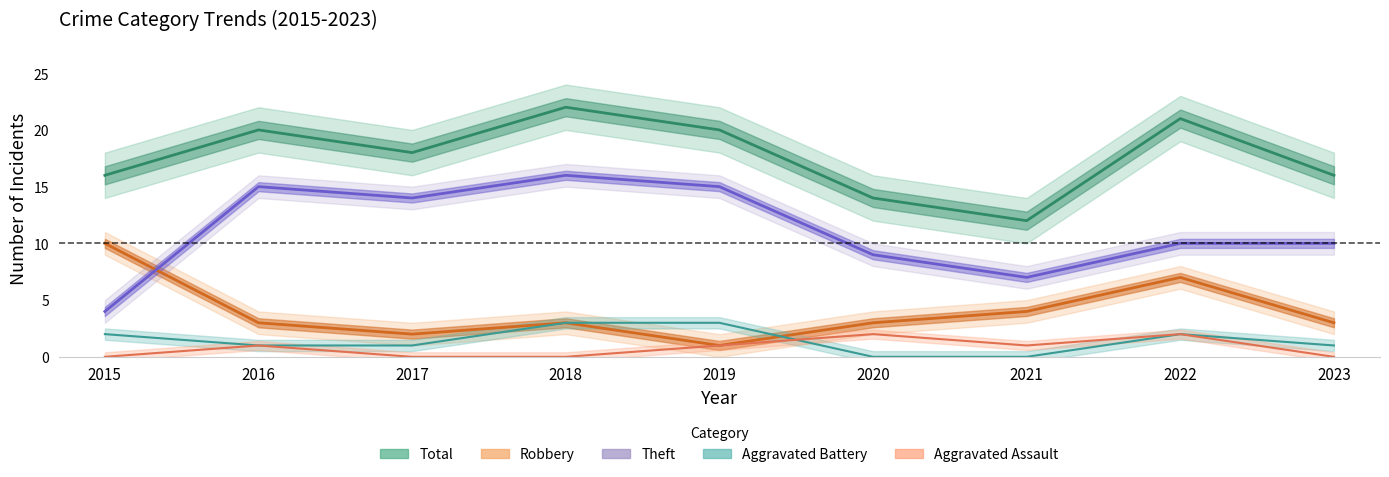

List the series in order of their peak value, lowest first.

Aggravated Assault, Aggravated Battery, Robbery, Theft, Total